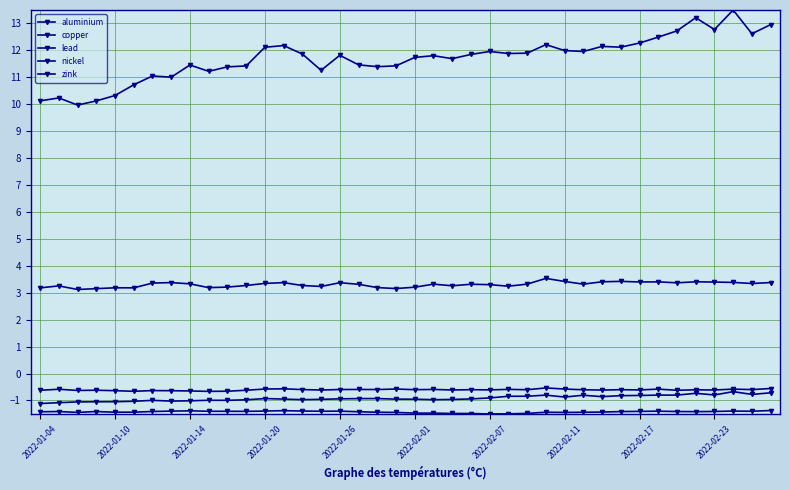

Does the chart have visible grid lines?

Yes